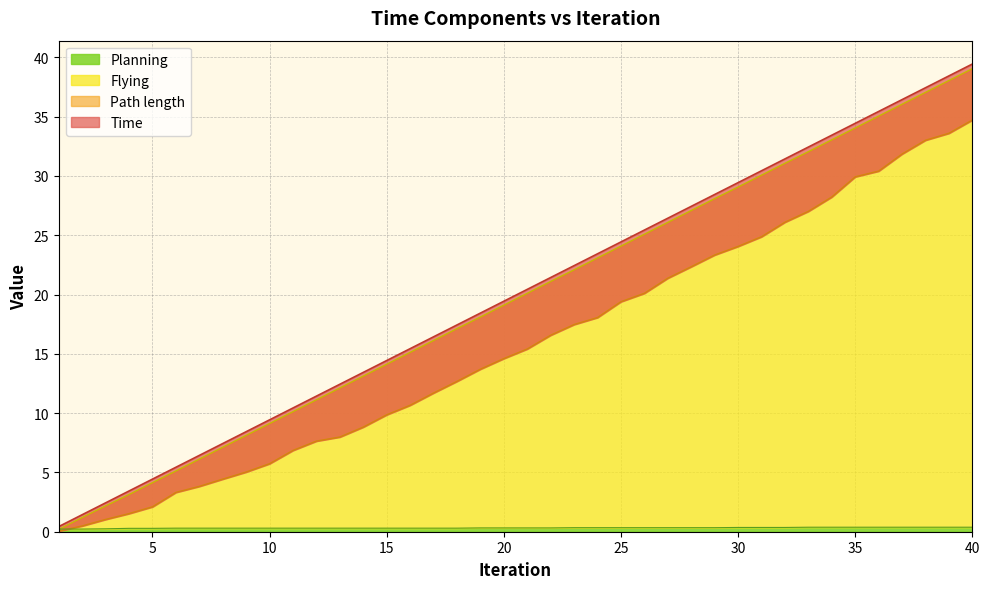

What is the difference between the maximum and minimum values in the Time series?

39.0